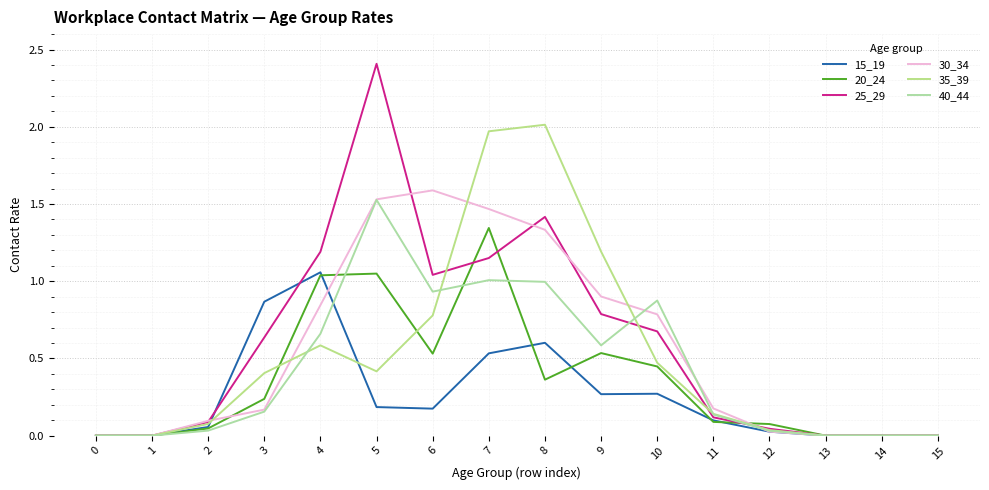

What are all the series names shown in the legend?

15_19, 20_24, 25_29, 30_34, 35_39, 40_44